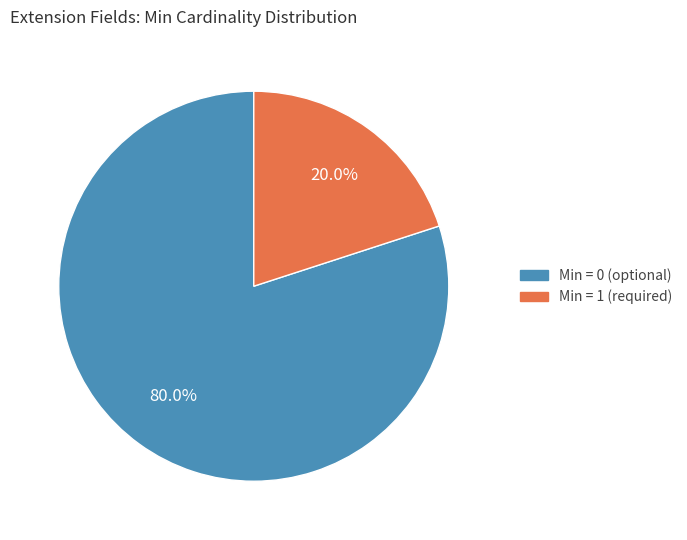

Is there any slice that represents more than half of the pie?

Yes